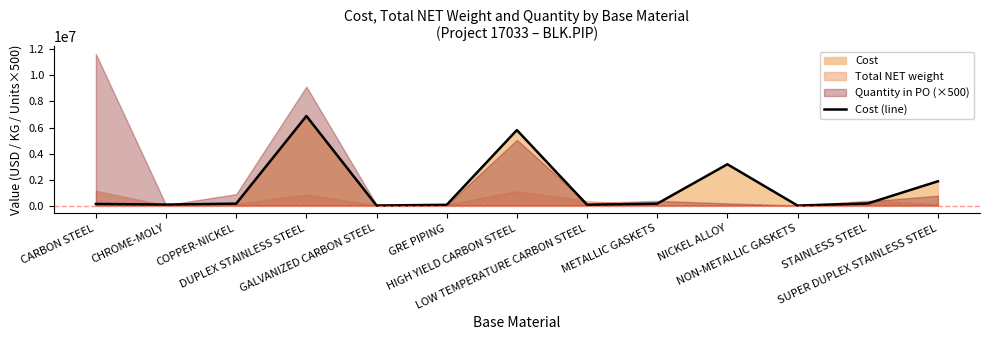

The value at DUPLEX STAINLESS STEEL is 1472092. True or false?

False